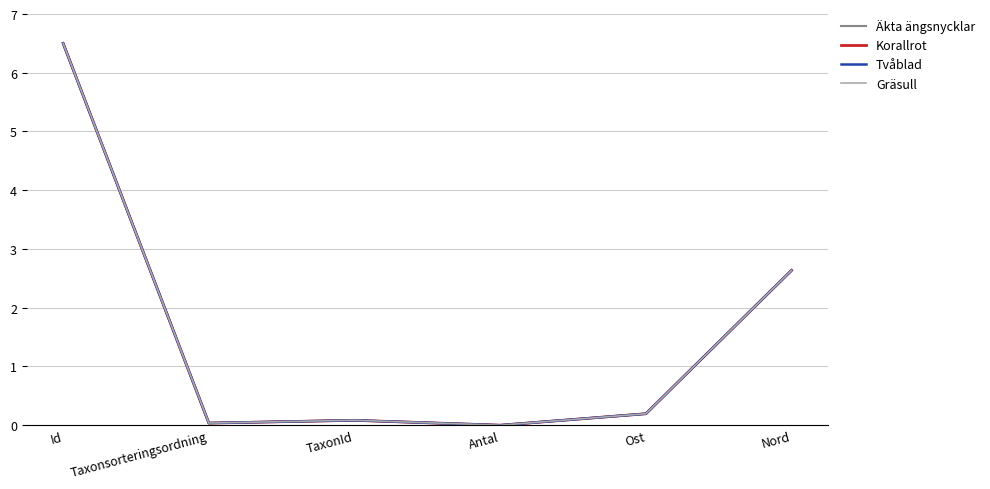

At which category does the chart reach its peak across all series?

Id